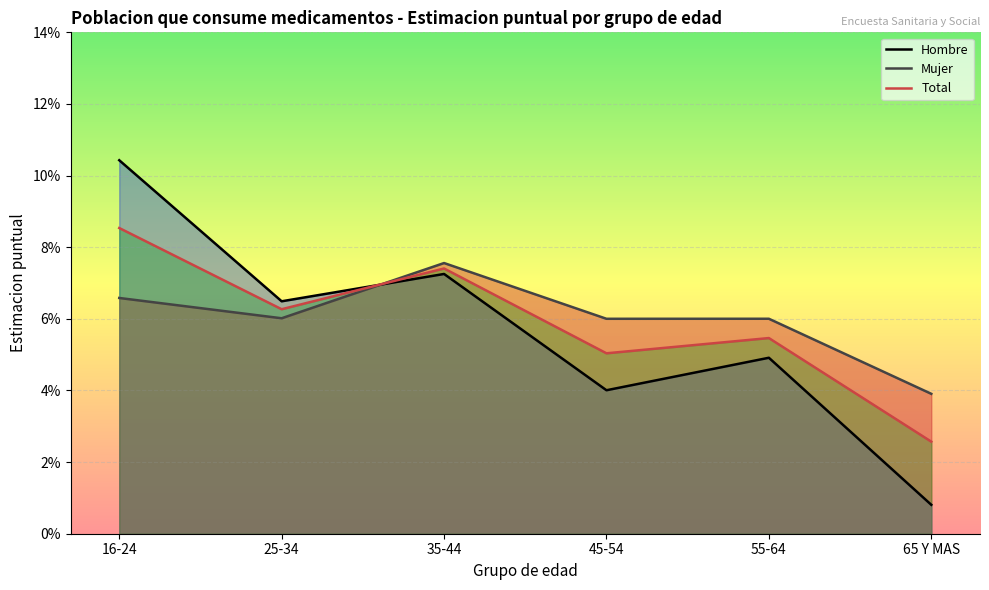

What is the difference between the maximum and minimum values in the Total_Estimacion series?

0.1